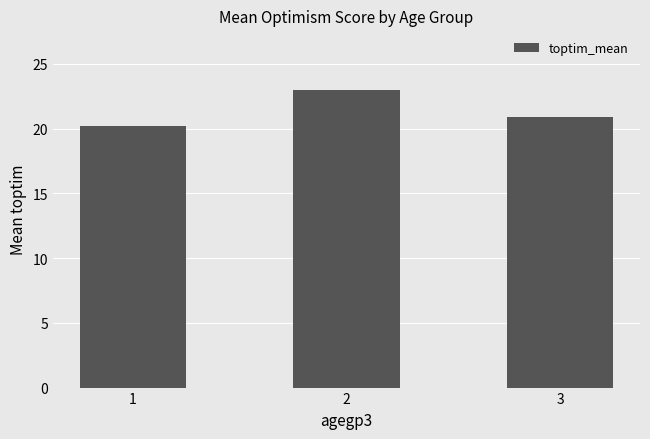

Does the chart contain stacked bars?

No